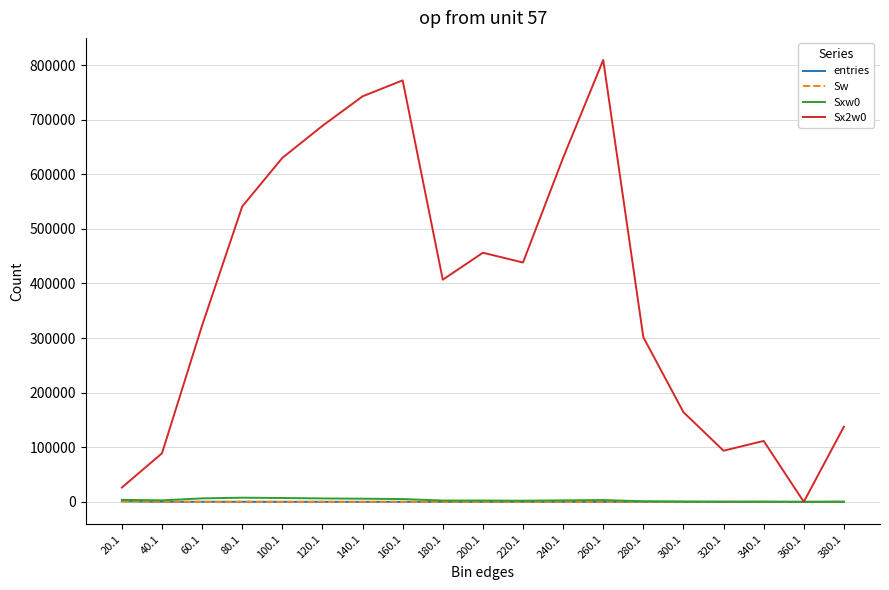

What is the total value across all series at 140.1?

748476